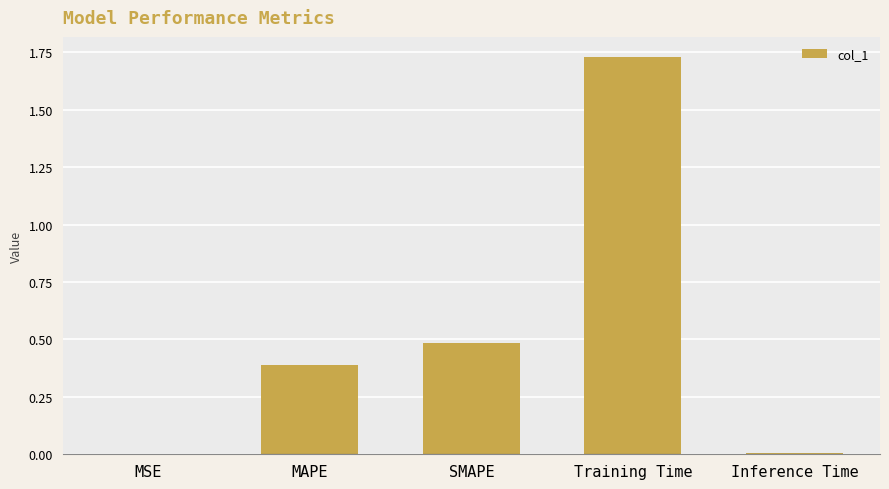

The value at Inference Time is 0.0. True or false?

True